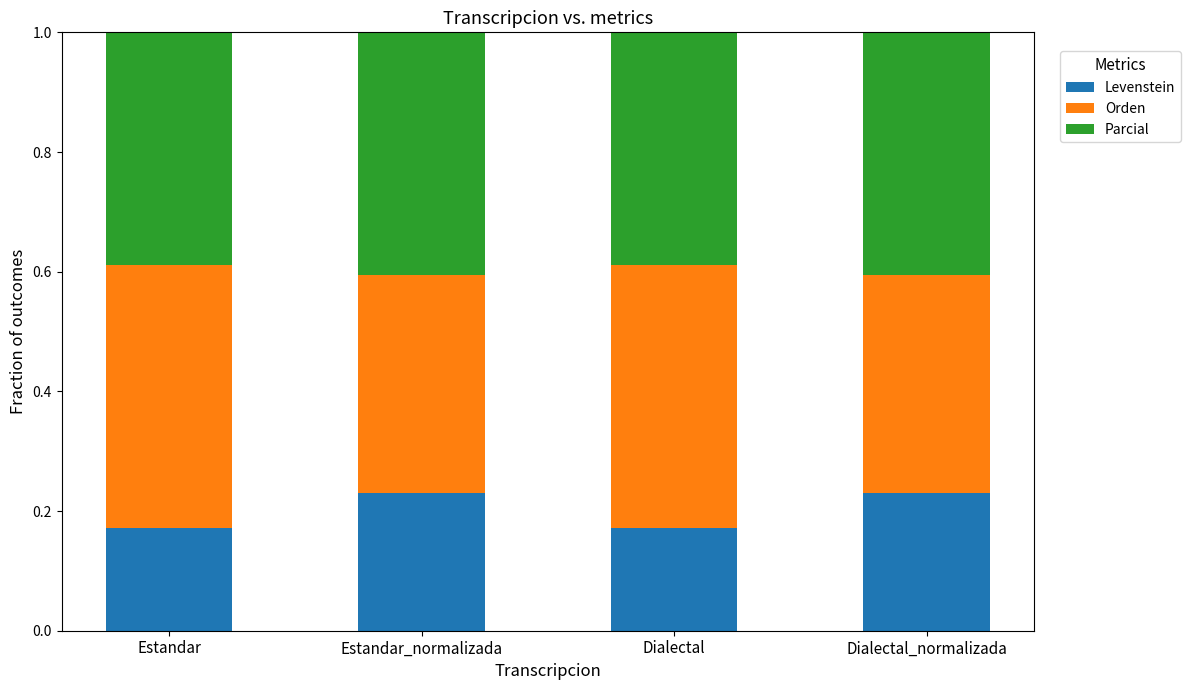

What is the total value across all series at Estandar?

1.0